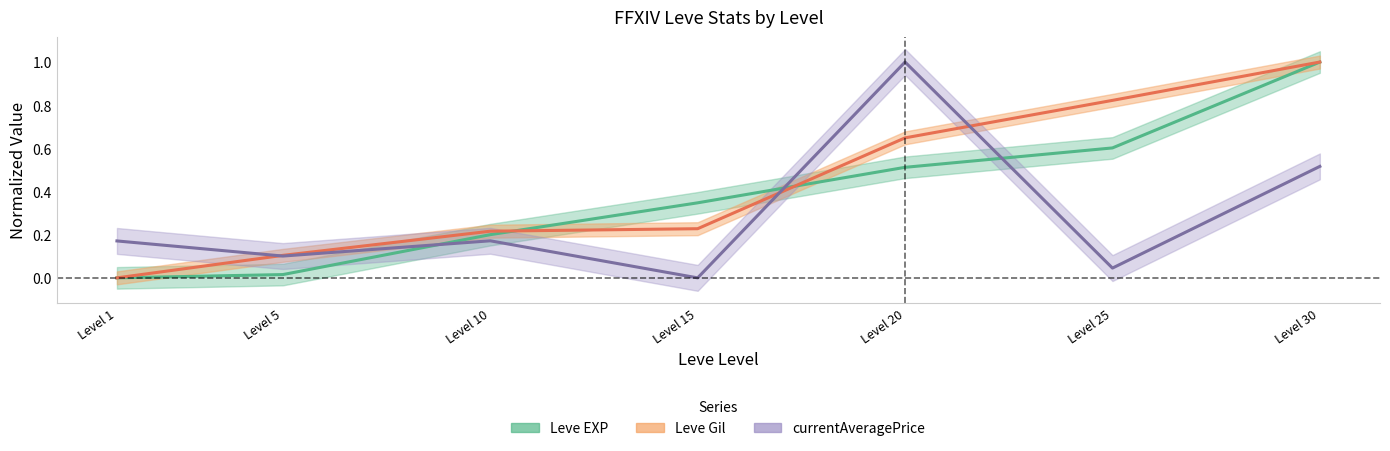

Which series changed the most between Level 5 and Level 25?

Leve Gil